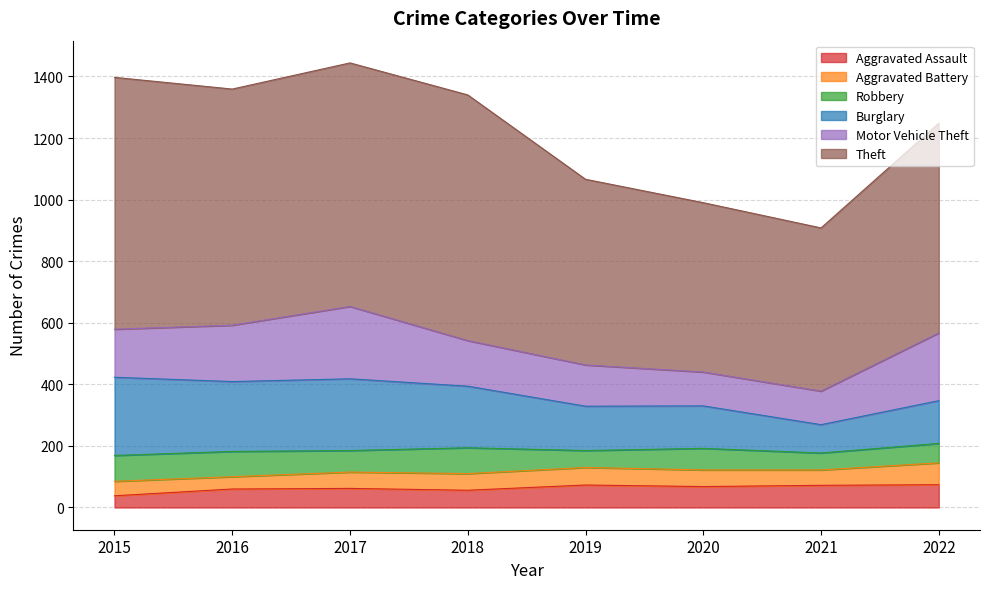

Which category has the lowest value across all series?

2015